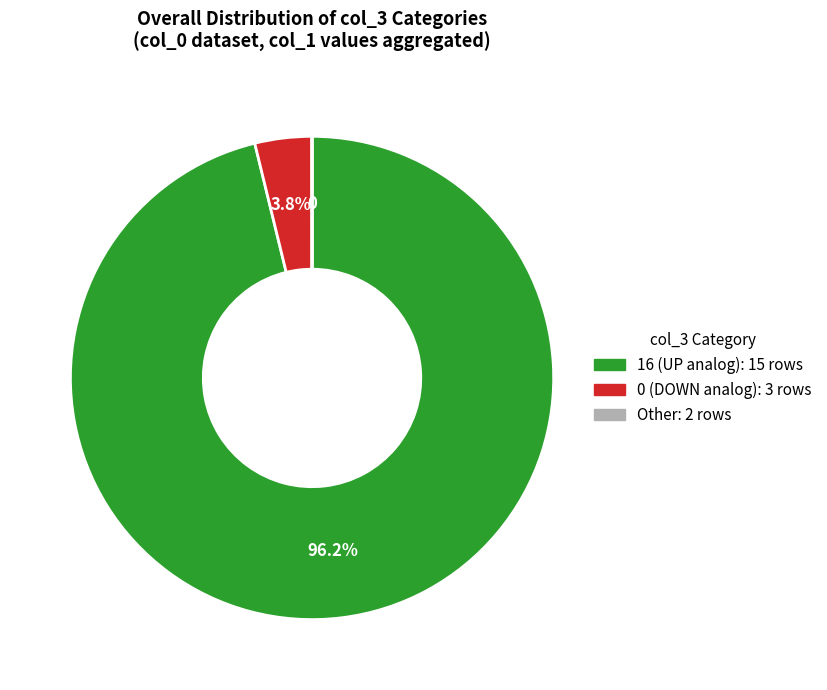

Is there any slice that represents more than half of the pie?

Yes